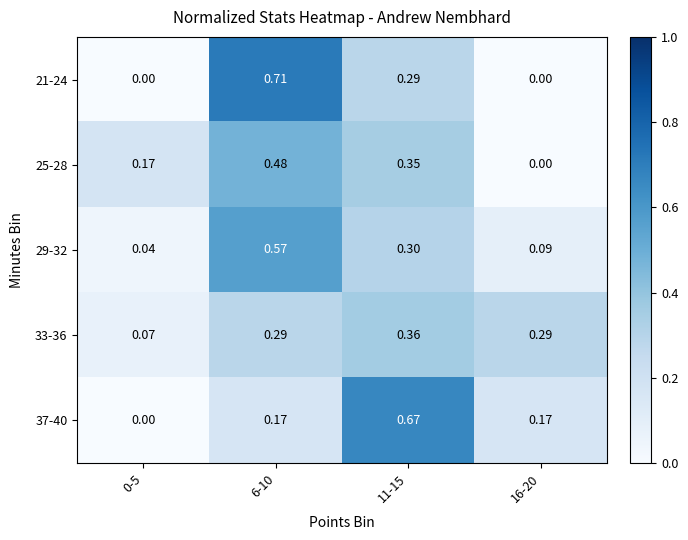

At how many categories does at least one series exceed 0?

4